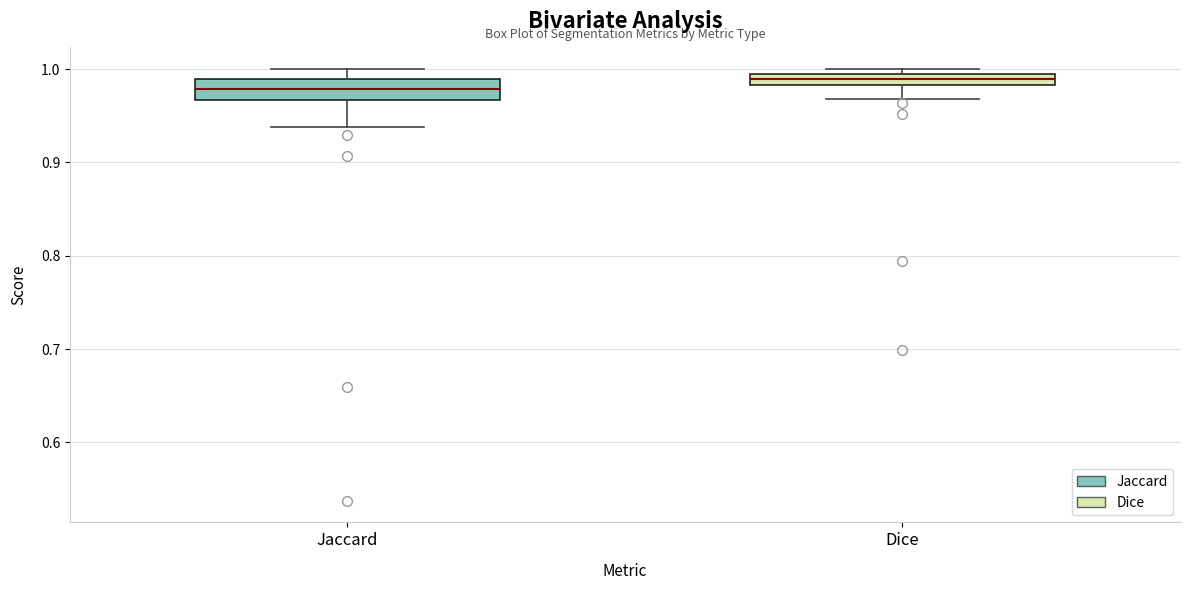

Where is the upper edge of the box for Dice on the y-axis? The values are not printed on the chart, so give them approximately, as read against the axis.

0.99